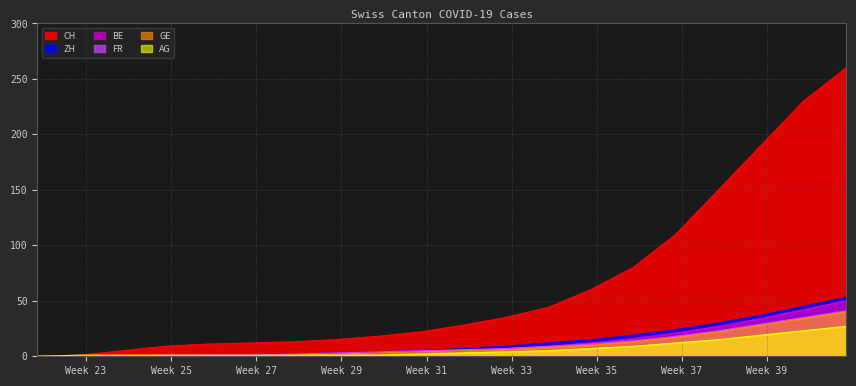

List the series in order of their peak value, lowest first.

AG, GE, FR, BE, ZH, CH